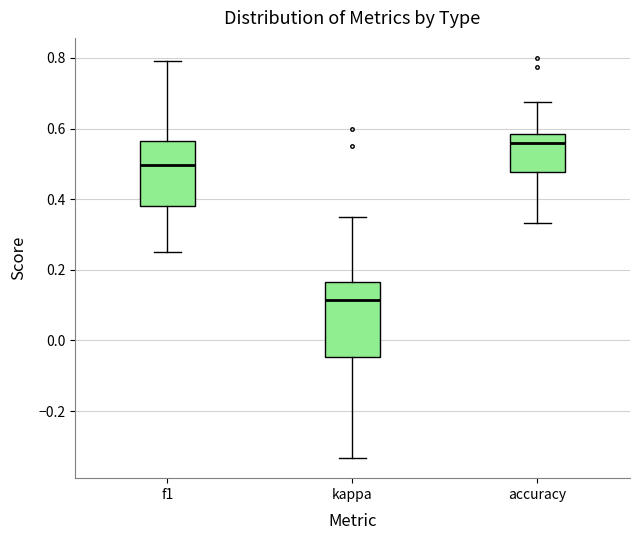

Which box has the lowest median line?

kappa